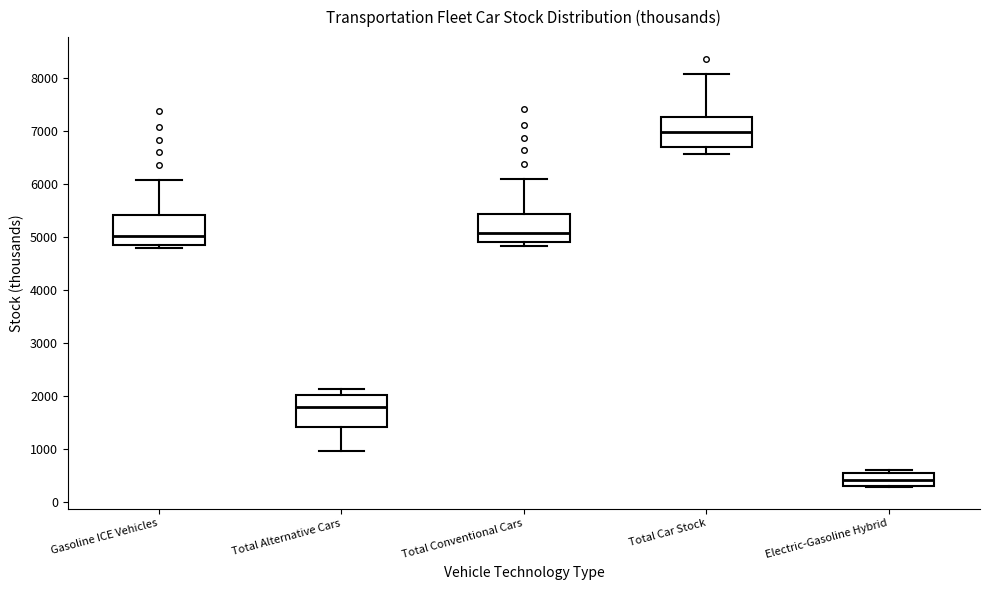

Reading left to right, transcribe this box plot: for each box, give where its median line is, the range the box spans, and where its two whiskers end, as read against the y-axis. The values are not printed on the chart, so give them approximately, as read against the axis.

Gasoline ICE Vehicles: median 5000, box 4800 to 5400, whiskers 4800 (just below the box's lower edge) to 6100
Total Alternative Cars: median 1800, box 1400 to 2000, whiskers 1000 to 2100
Total Conventional Cars: median 5100, box 4900 to 5400, whiskers 4800 to 6100
Total Car Stock: median 7000, box 6700 to 7300, whiskers 6600 to 8100
Electric-Gasoline Hybrid: median 400, box 300 to 500, whiskers 300 (just below the box's lower edge) to 600